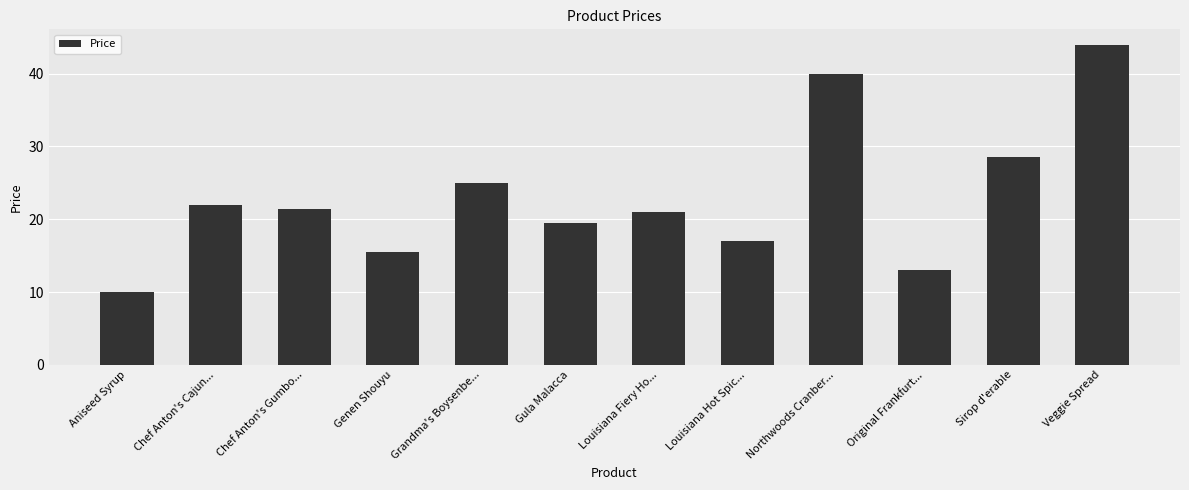

Which has a higher value, Sirop d'erable or Veggie Spread?

Veggie Spread